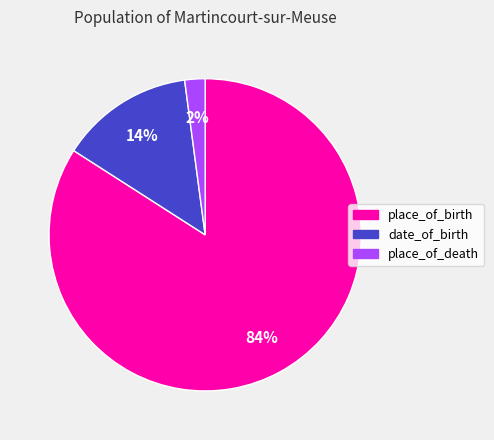

The place_of_death slice represents 2% of the pie. True or false?

True